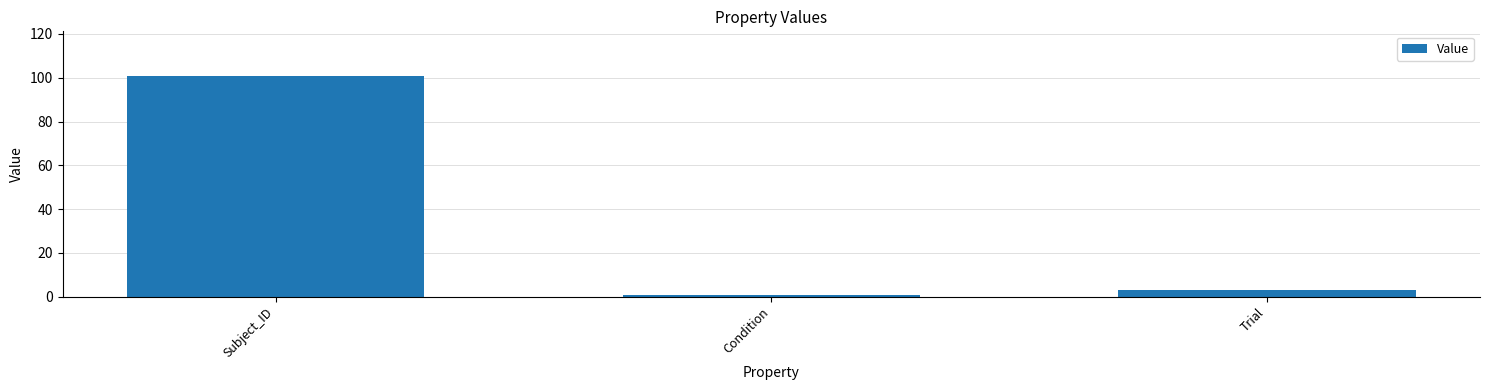

The chart shows a value of 149 at Subject_ID. True or false?

False